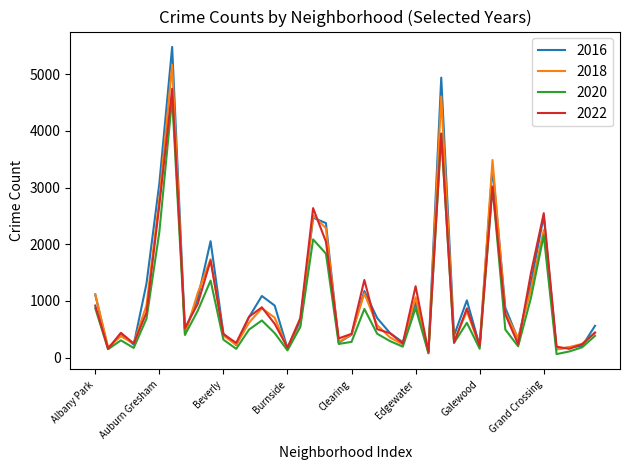

True or false: 2020 has more than 2 points higher than both neighbors.

True